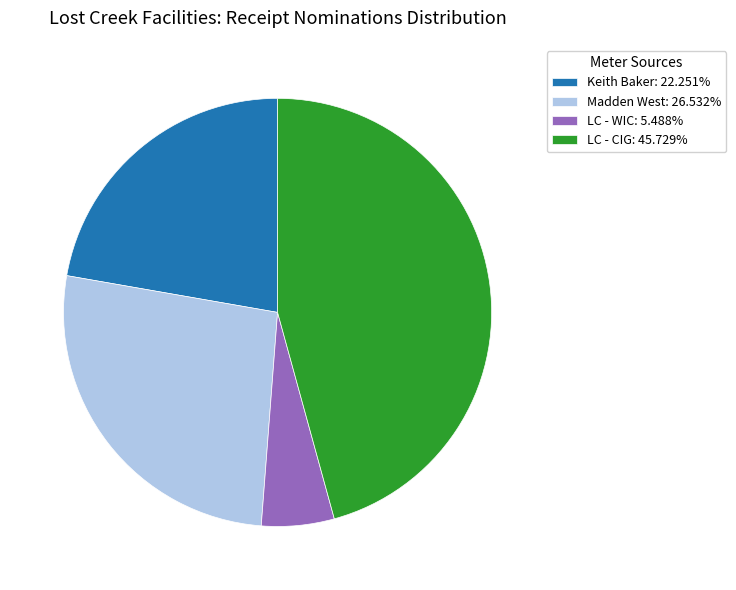

Is there a majority slice in this chart?

No